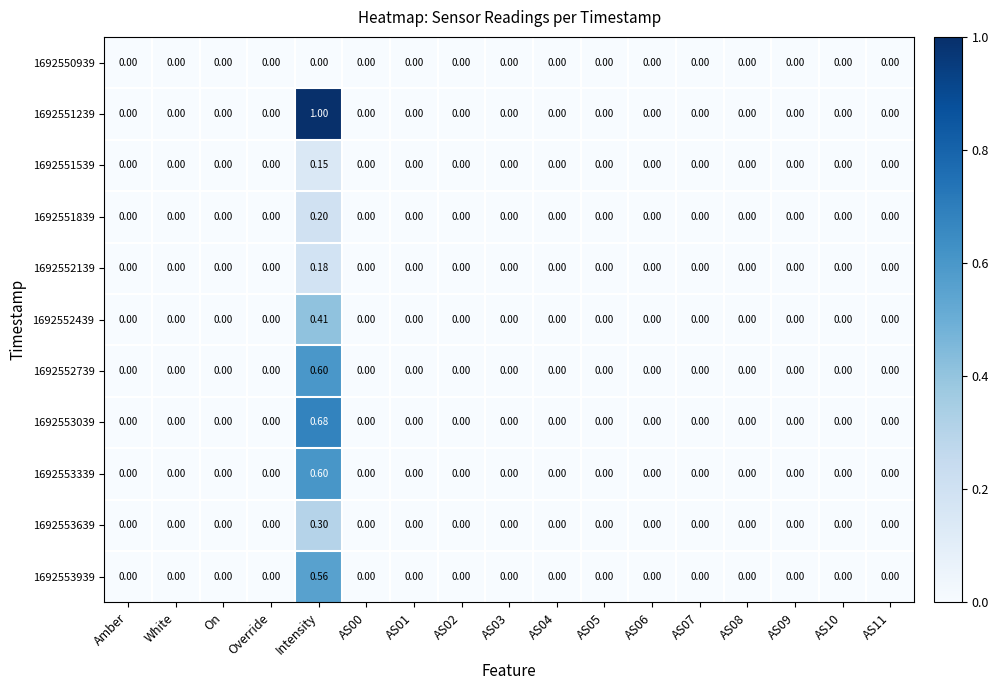

At which category is the sum across all series the highest?

Intensity